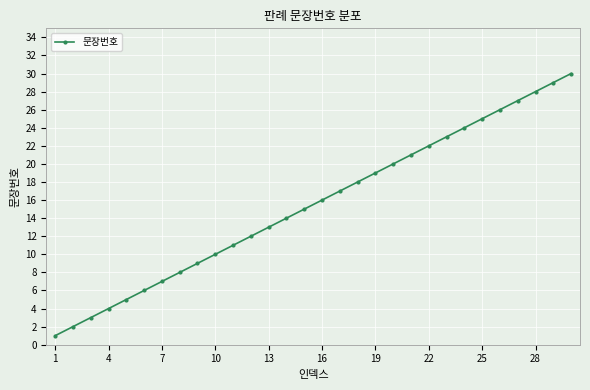

What is the sum of all values?

465